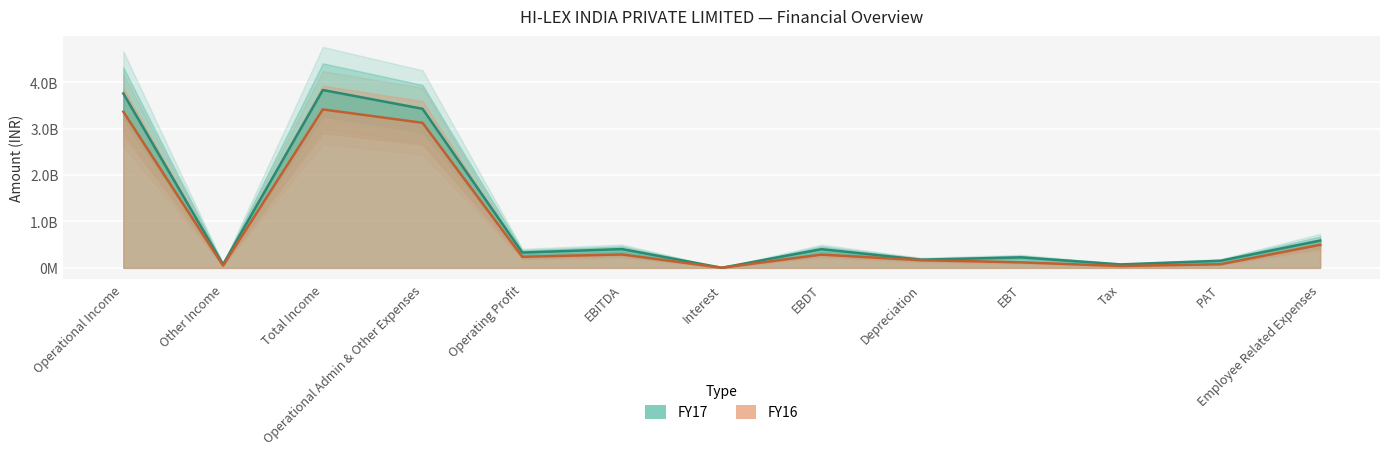

Rank the categories by FY16 value from highest to lowest.

Total Income, Operational Income, Operational Admin & Other Expenses, Employee Related Expenses, EBITDA, EBDT, Operating Profit, Depreciation, EBT, PAT, Other Income, Tax, Interest